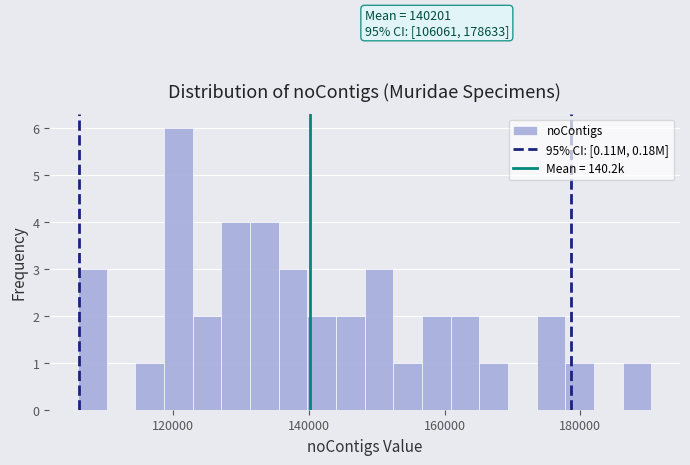

Read against the x-axis, roughly where is the centre of the tallest bar?

120000